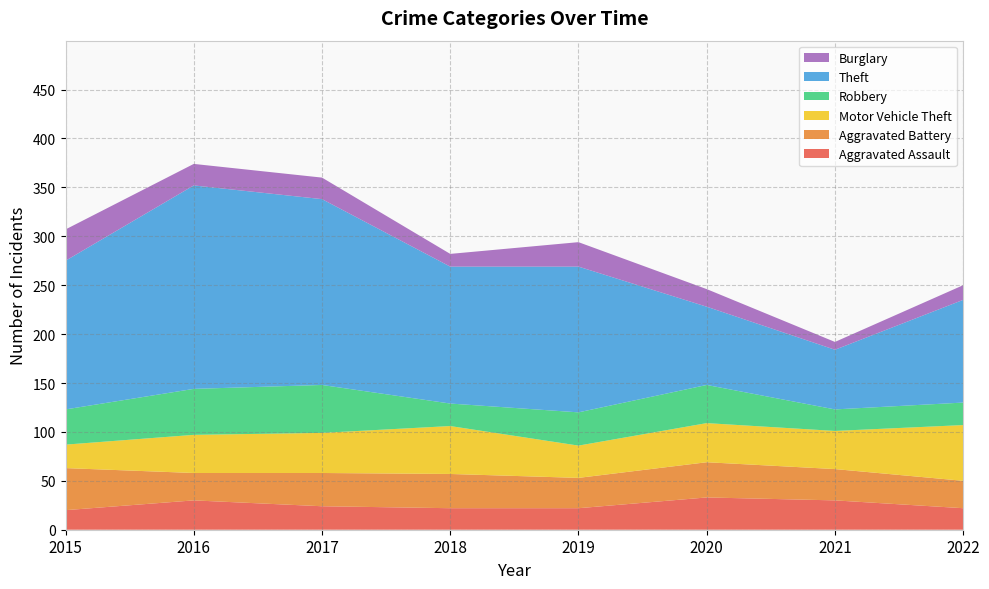

Reading left to right, extract all data points from this chart.

Aggravated Assault: 20	30	24	22	22	33	30	22
Aggravated Battery: 43	28	34	35	31	36	32	28
Motor Vehicle Theft: 24	39	41	49	33	40	39	57
Robbery: 36	47	49	23	34	39	22	23
Theft: 152	208	190	140	149	80	61	105
Burglary: 32	22	22	13	25	18	8	15